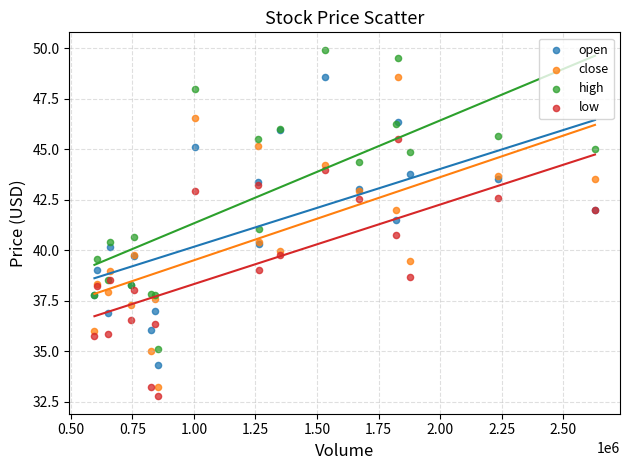

Which series contains the highest Y value?

high